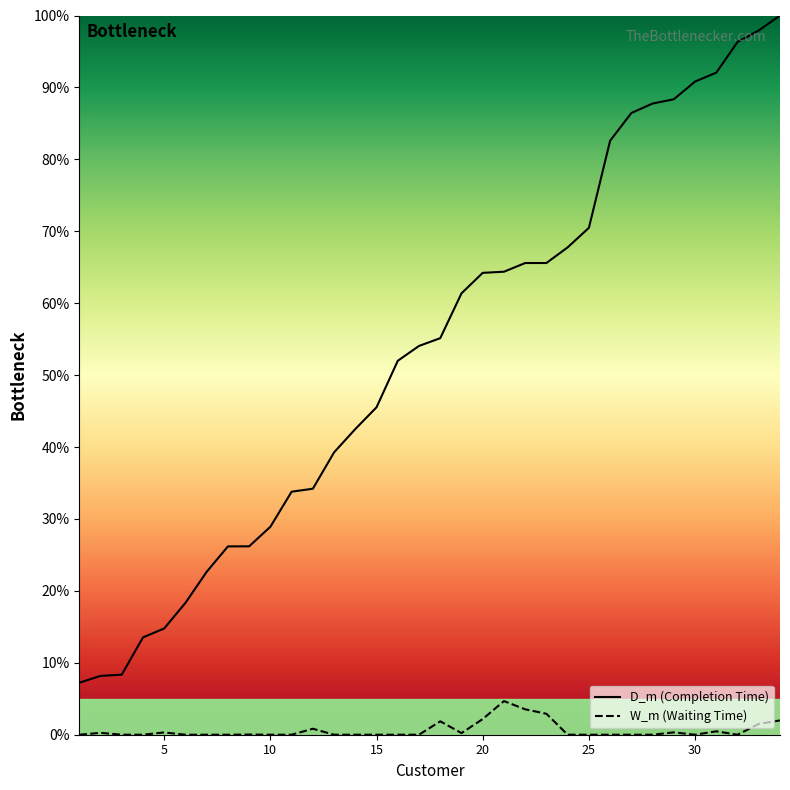

How many interior local valleys does the W_m series have?

3